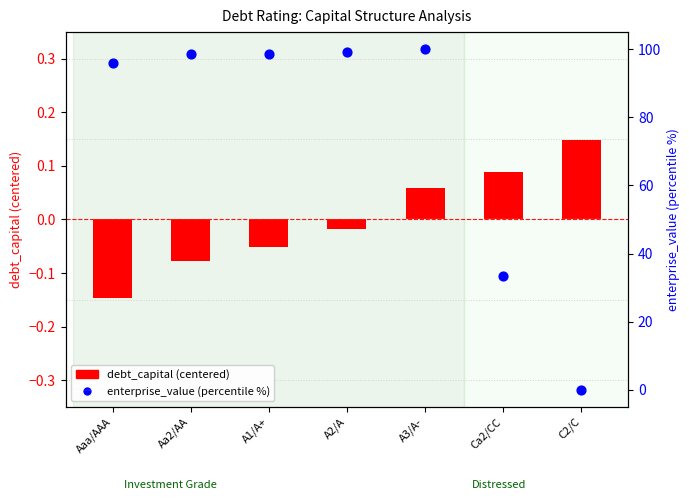

Which series has the largest total across all categories?

enterprise_value (scaled)